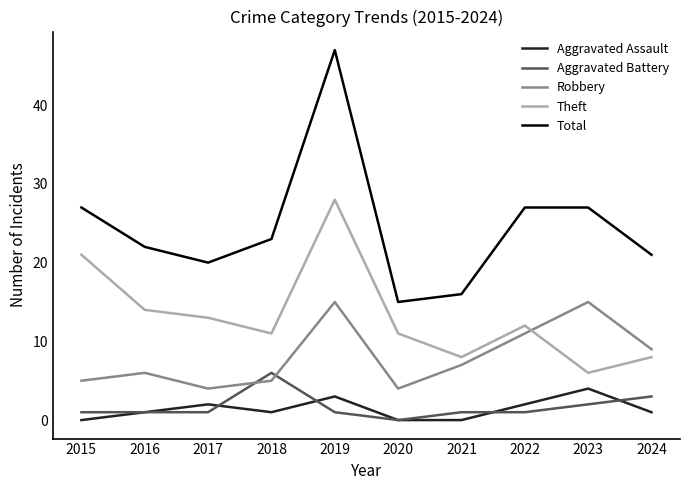

The value of Aggravated Assault at 2017 is 2. True or false?

True